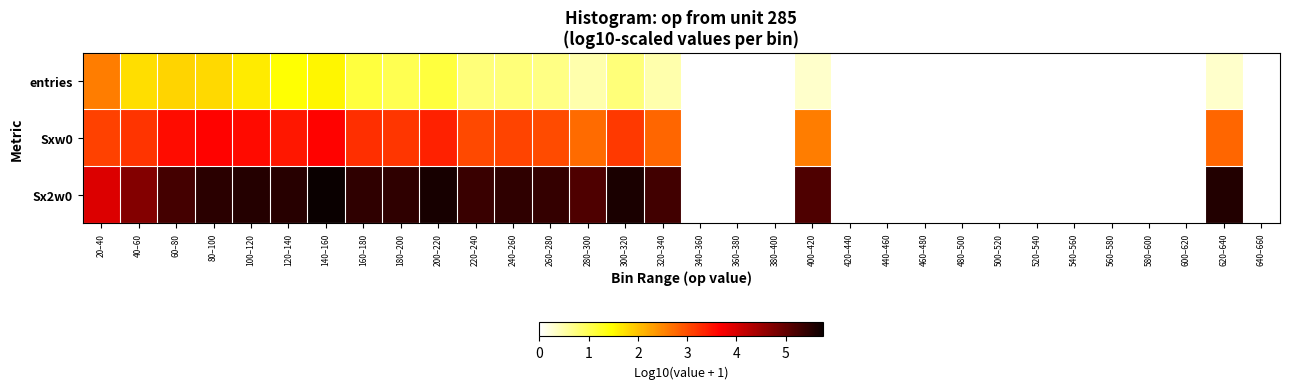

Which category has the highest value across all series?

140–160